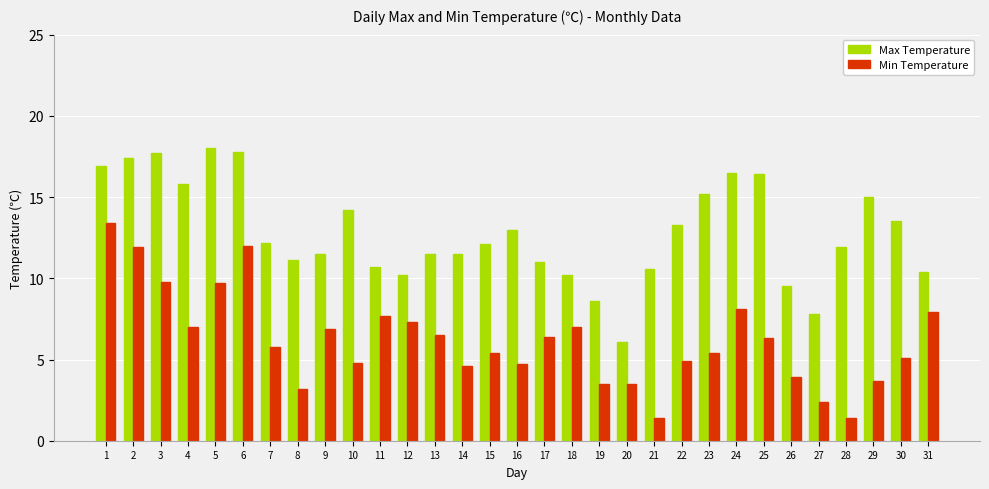

At which label does Min Temperature first exceed 5?

1